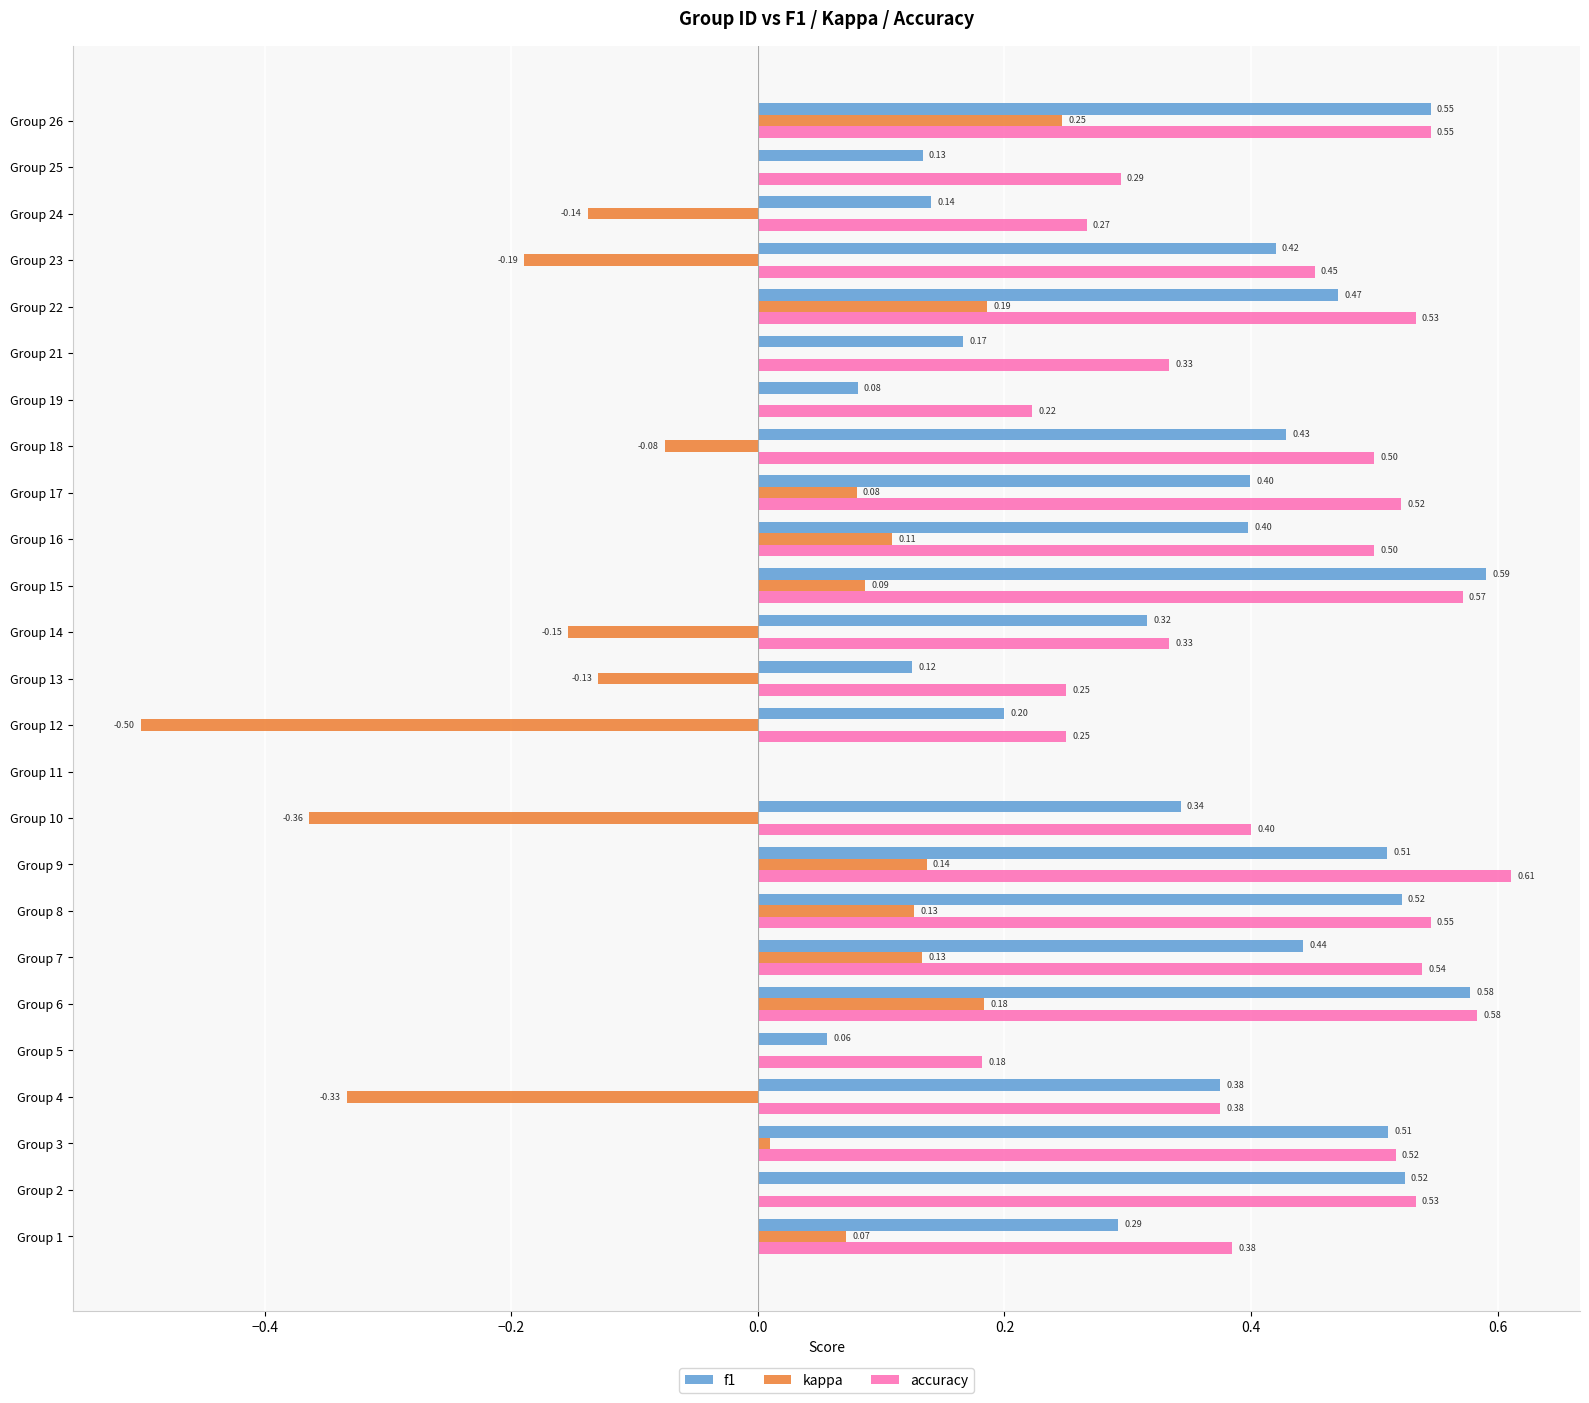

Which series has the largest total across all categories?

accuracy